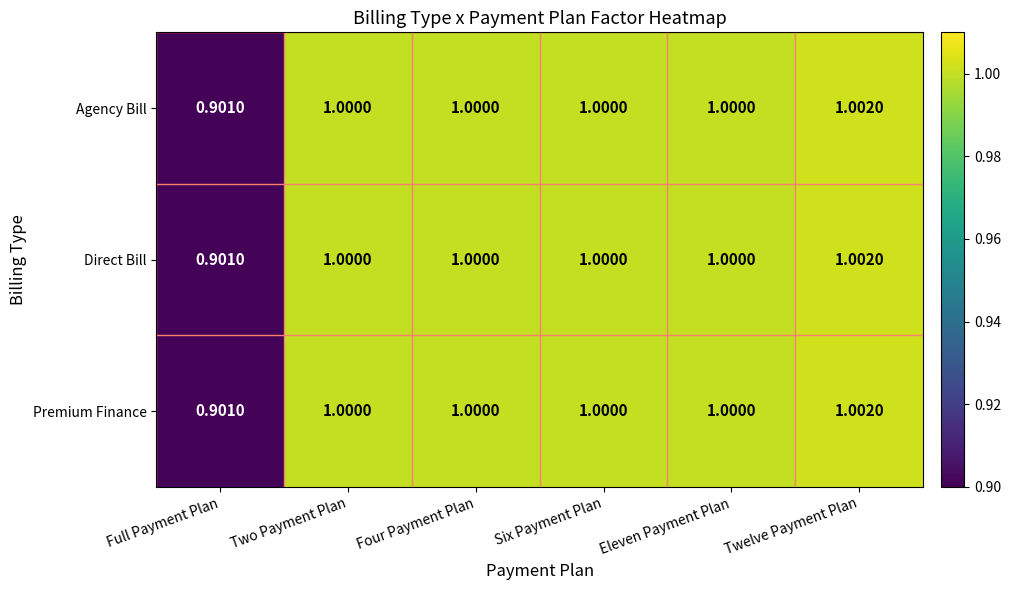

At how many categories does at least one series exceed 0?

6